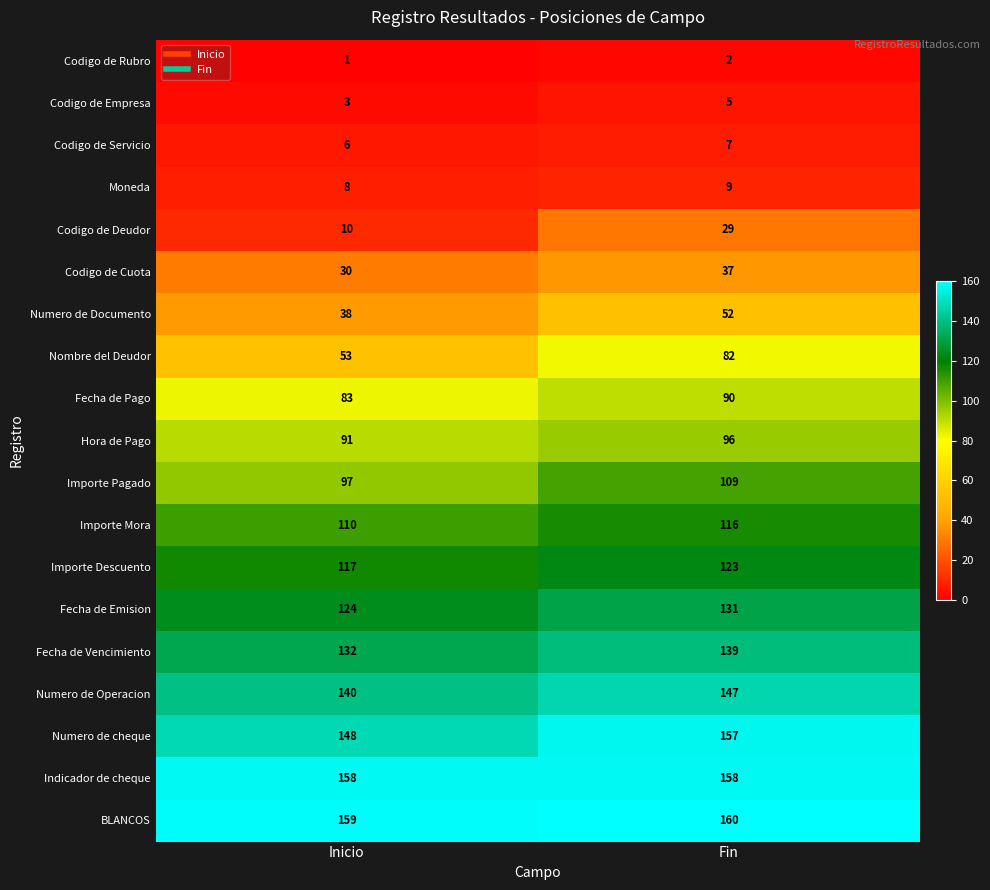

What is the sum of the Codigo de Rubro values at Inicio and Fin?

3